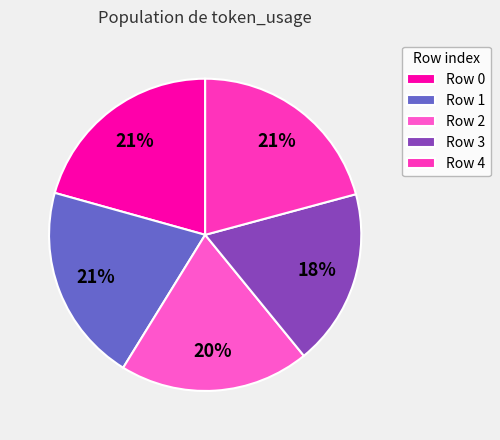

Which category has the biggest portion of the pie?

4